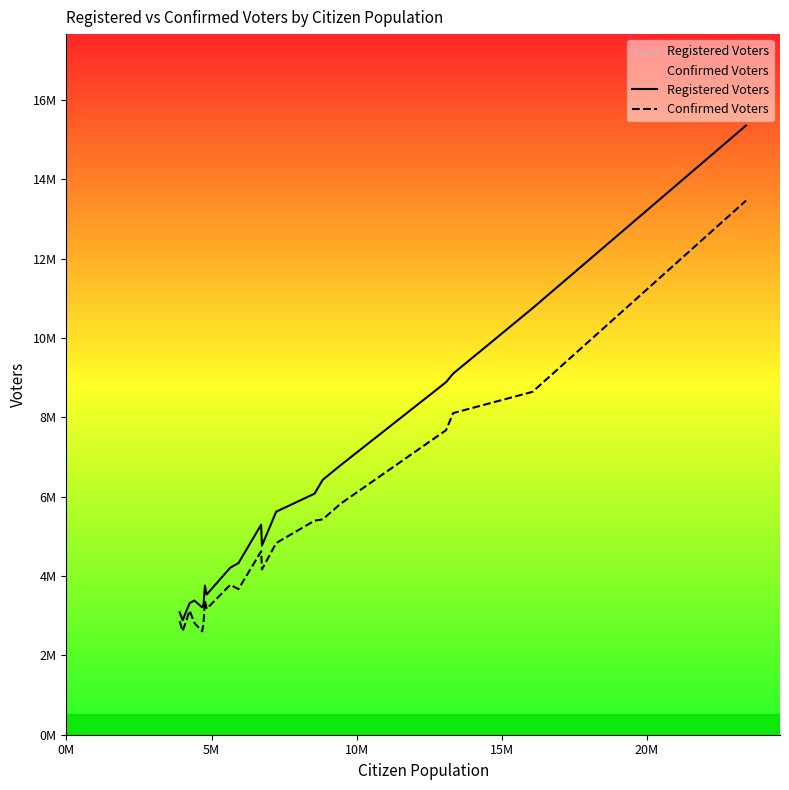

How many data points in Registered Voters are above 4766000?

9